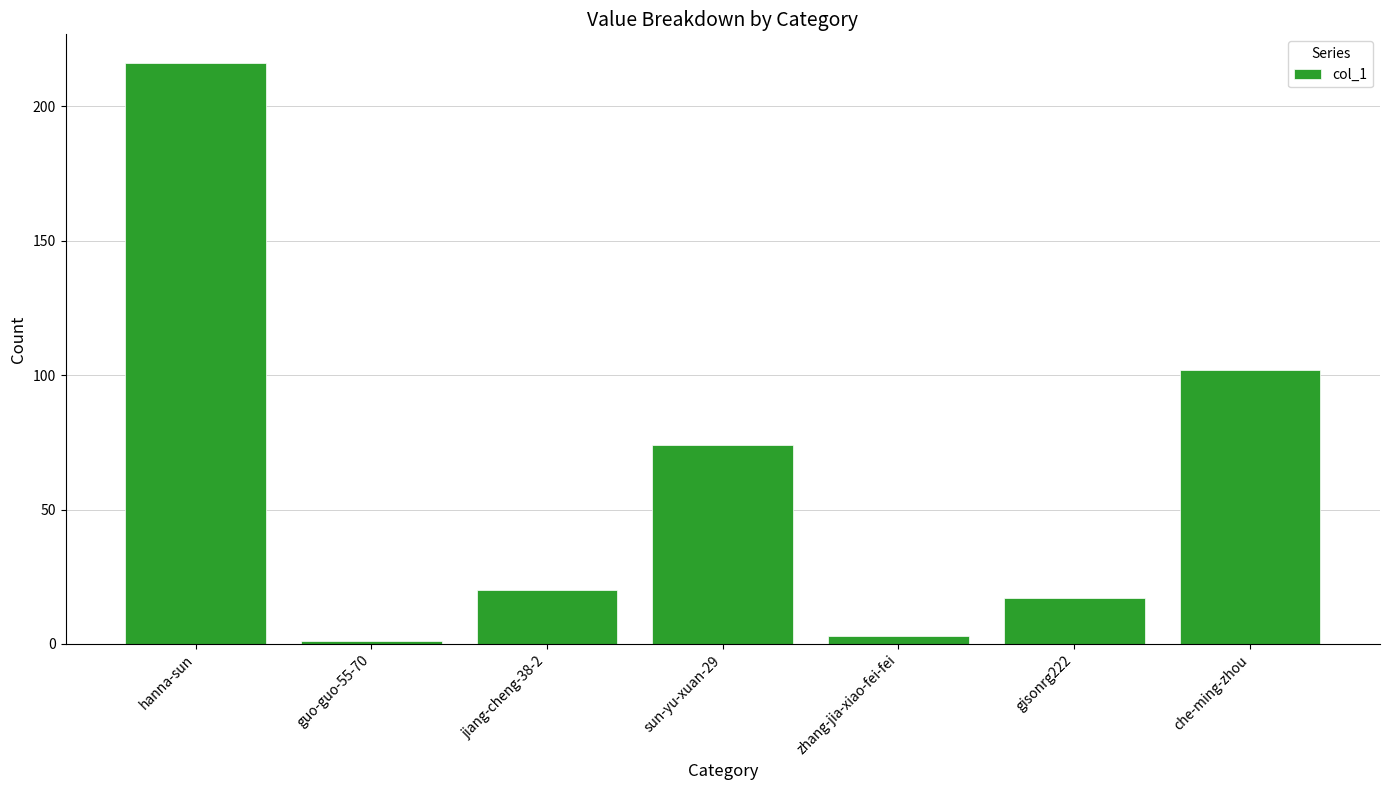

List the labels in order of value, largest first.

hanna-sun, che-ming-zhou, sun-yu-xuan-29, jiang-cheng-38-2, gisonrg222, zhang-jia-xiao-fei-fei, guo-guo-55-70